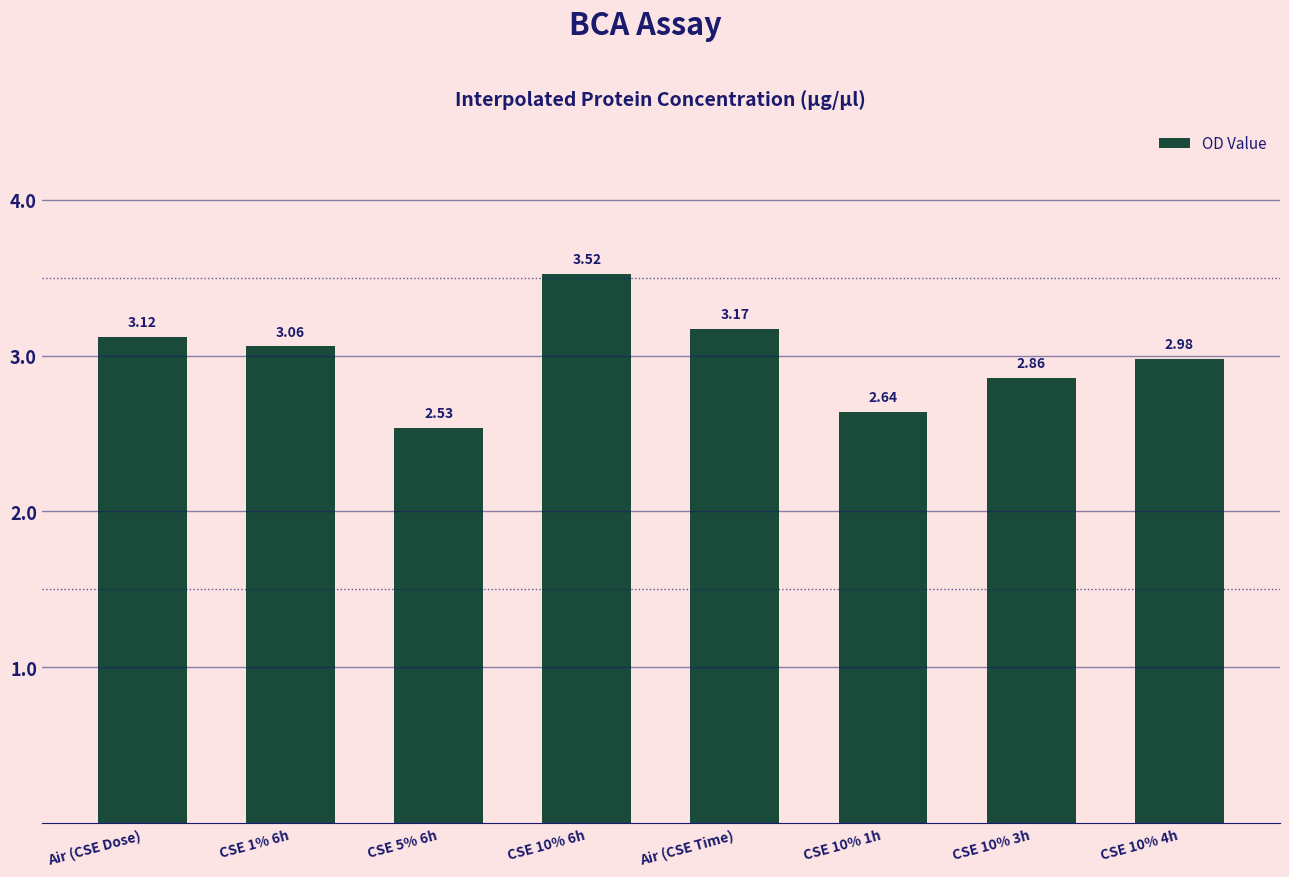

At which label does the data first exceed 3?

Air (CSE Dose)